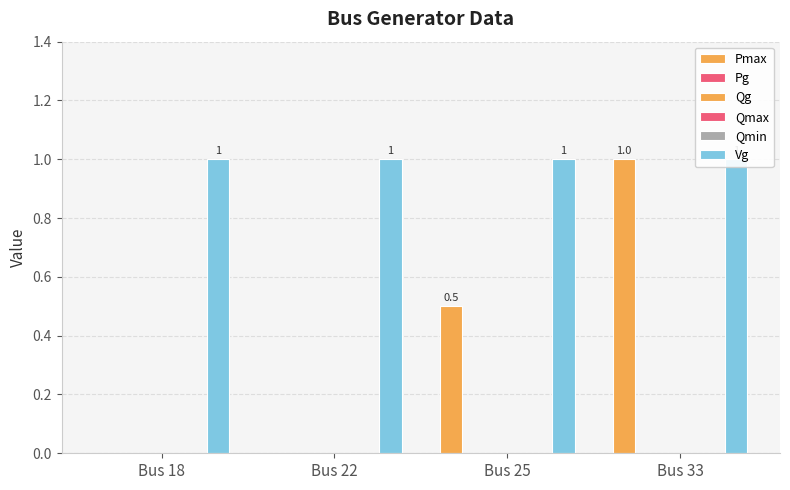

What is the difference between the highest and lowest values at Bus 22?

1.0